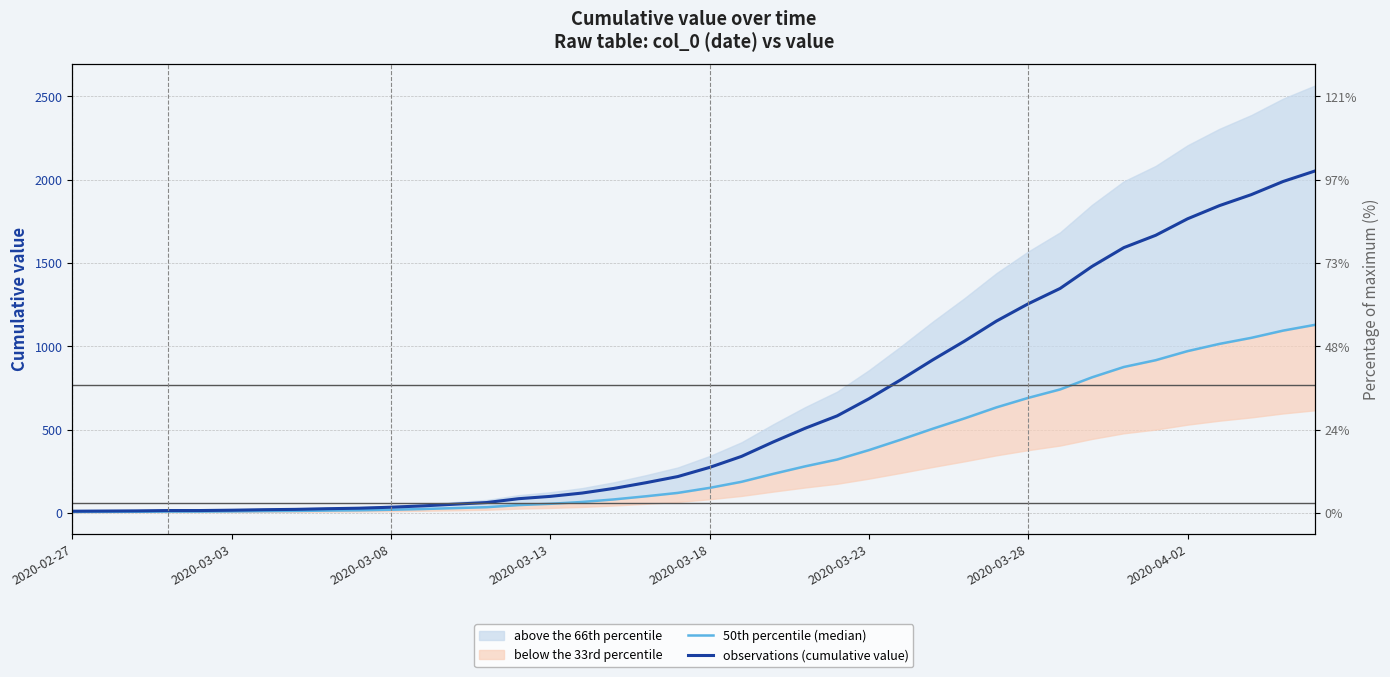

Is it true that observations (cumulative value) equals 508.0 at 23?

True